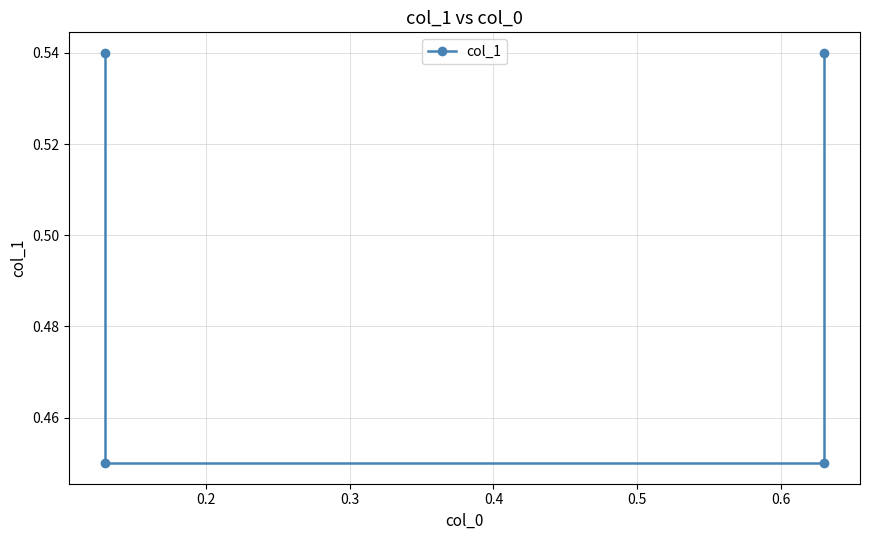

What is the value of the 4th point from the left?

0.5